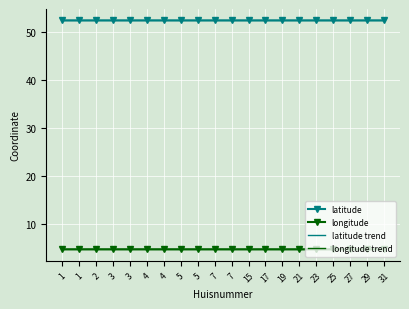

At how many categories does at least one series exceed 30?

20